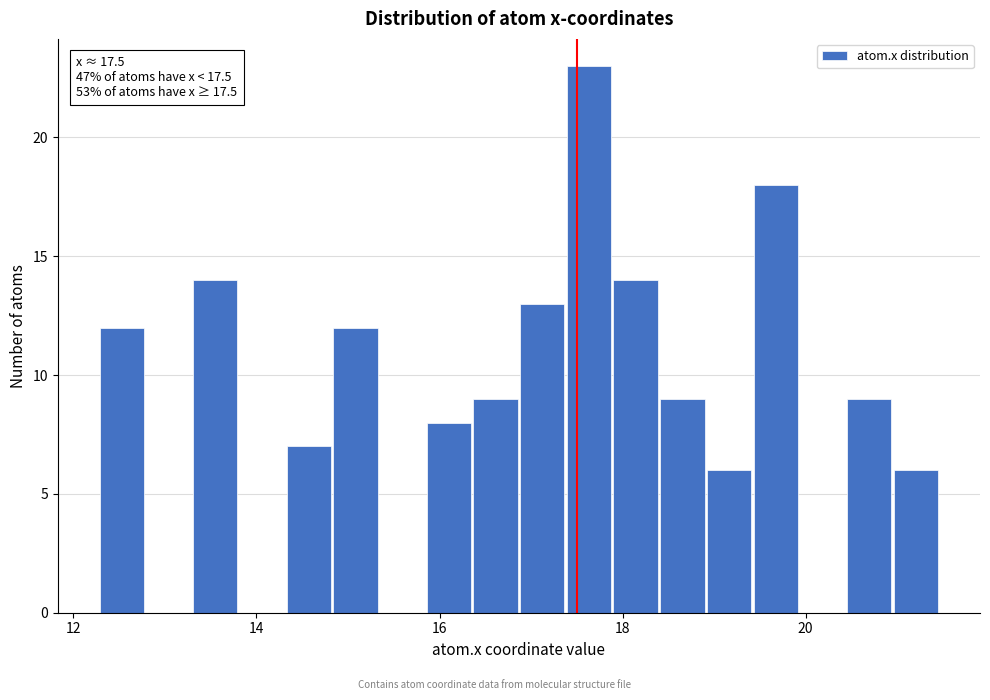

Read against the x-axis, roughly where is the centre of the tallest bar?

17.6